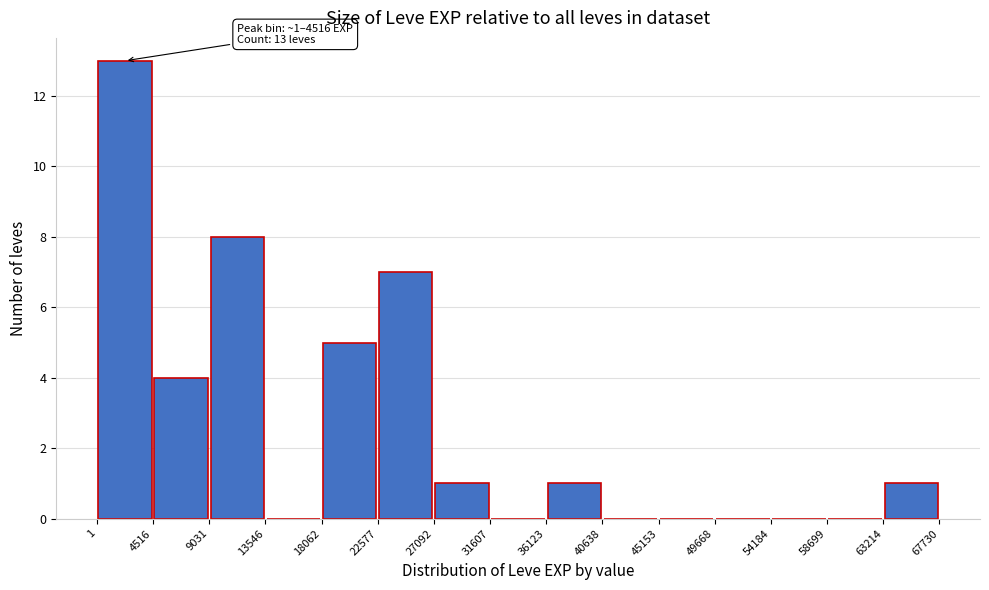

Which range on the x-axis has the tallest bar?

1 to 4516